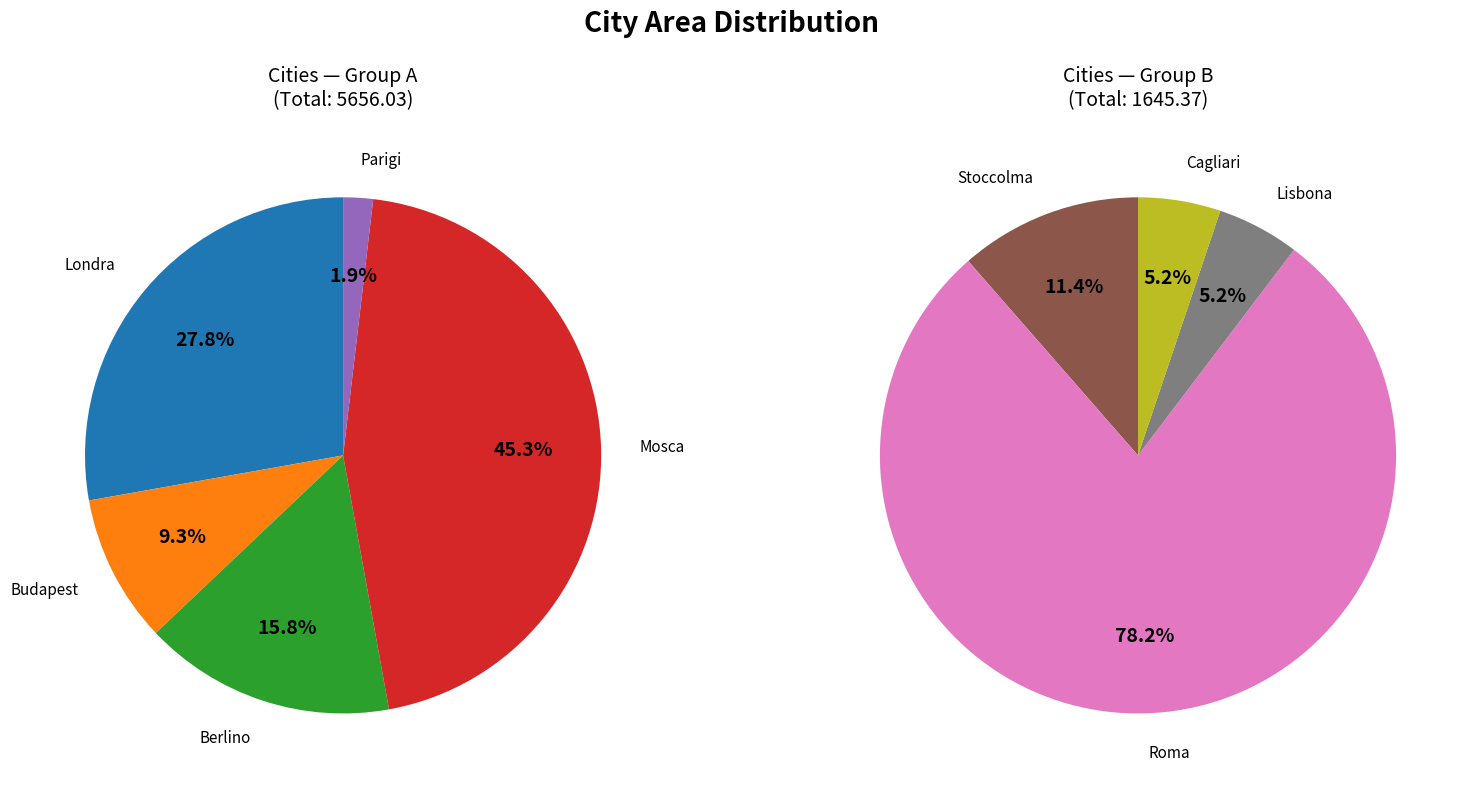

What is the total percentage of Londra and Cagliari?

22.7%